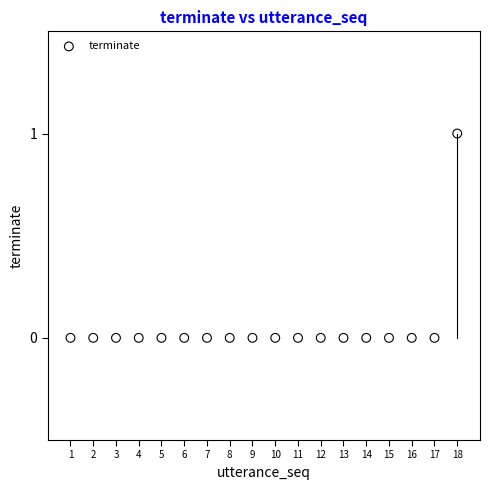

How many data points are displayed?

18